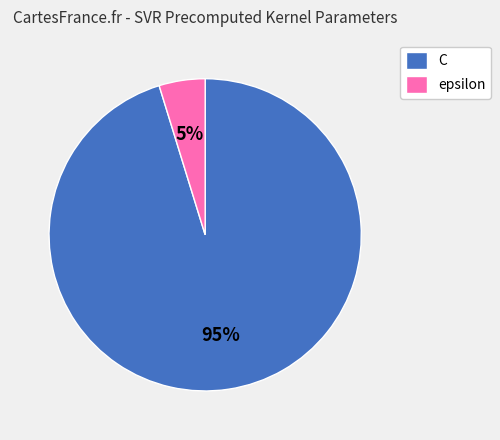

Combined, do C and epsilon account for over 50%?

Yes